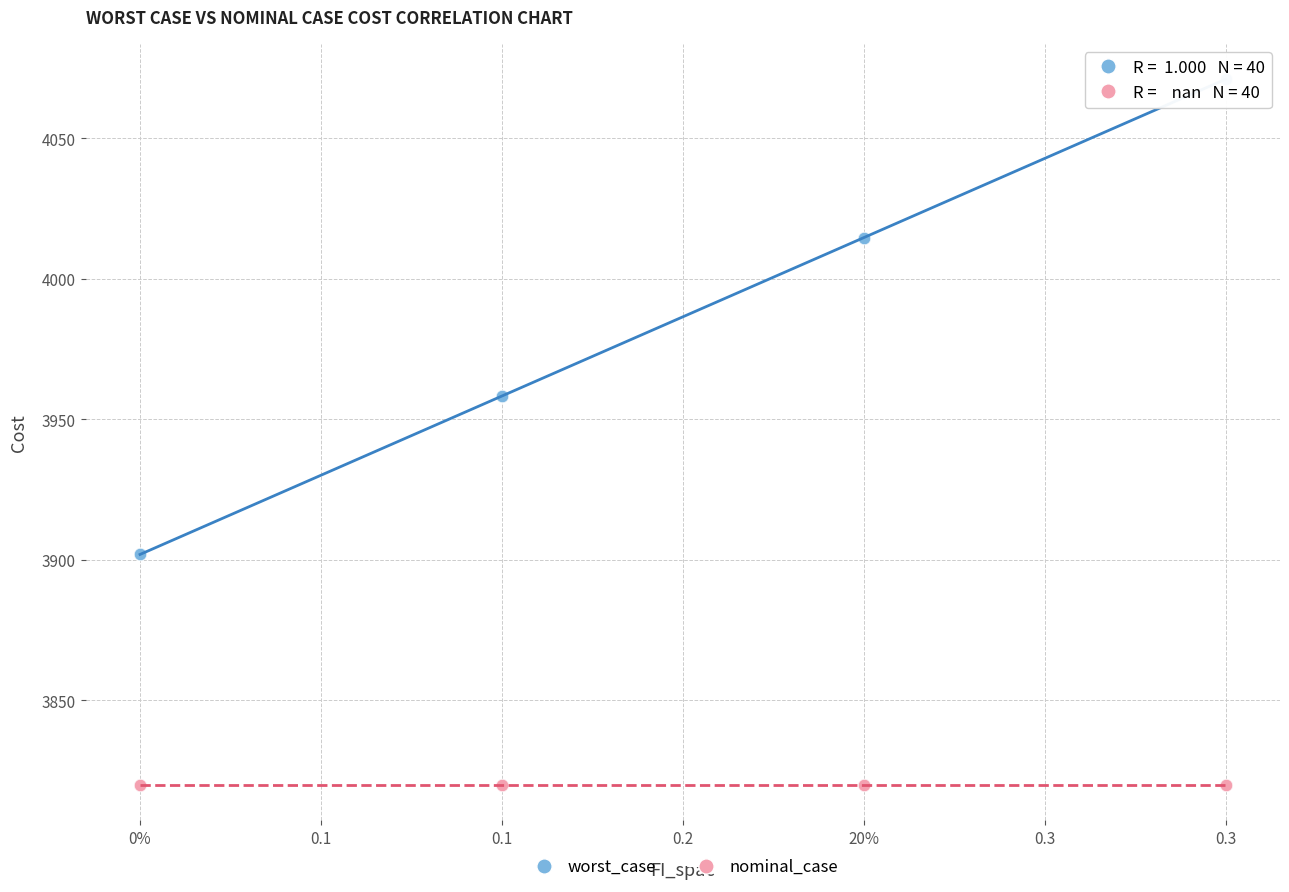

Which series reaches the maximum Y coordinate?

worst_case